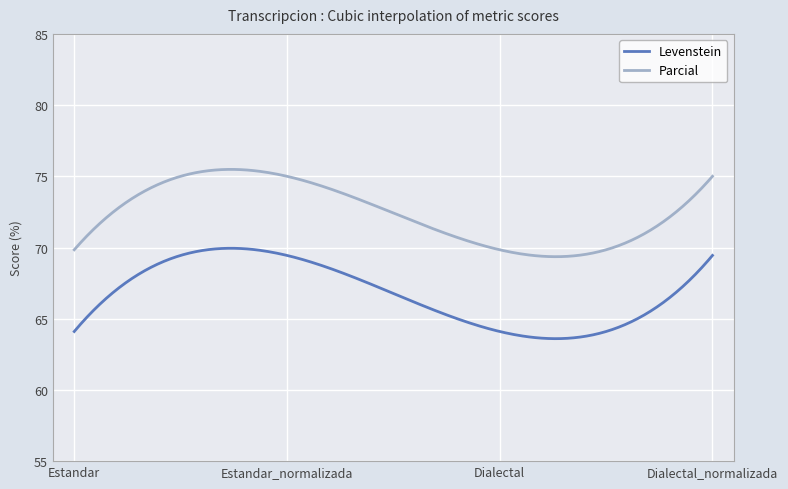

Which series has the widest spread of values?

Levenstein